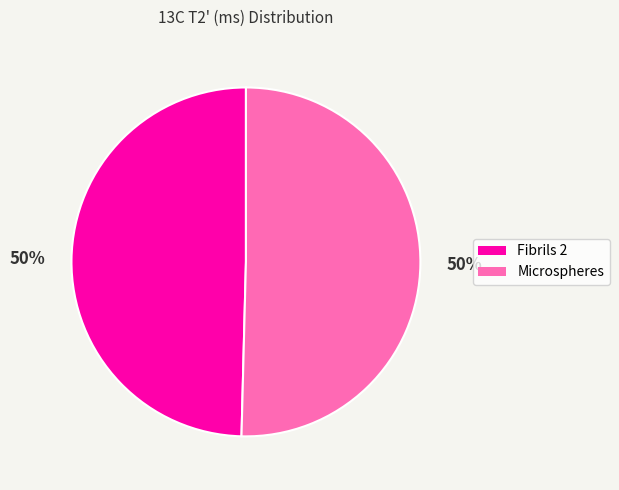

Combined, do Microspheres and Fibrils 2 account for over 50%?

Yes